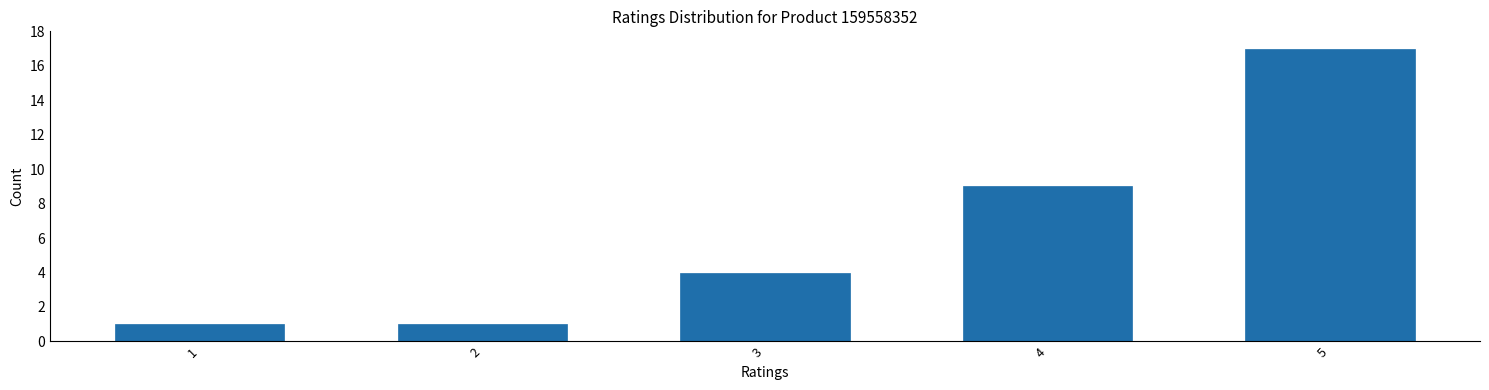

Reading left to right, list all the values displayed in this chart.

1=1	2=1	3=4	4=9	5=17